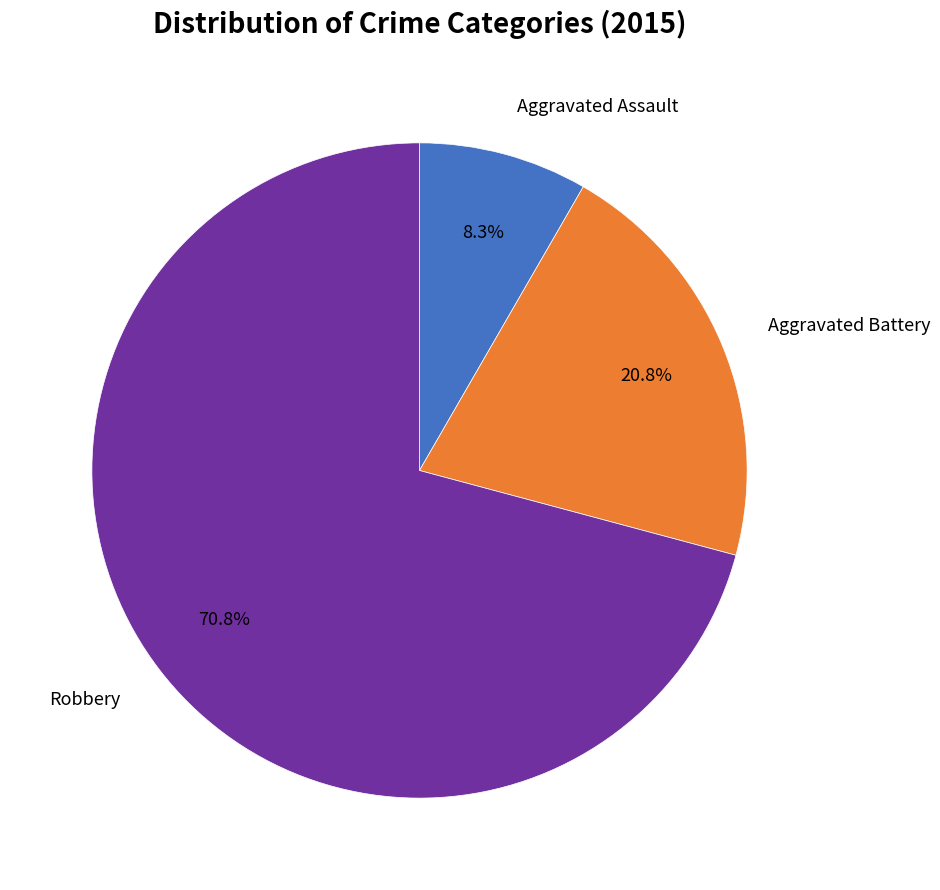

Does any single category account for the majority?

Yes